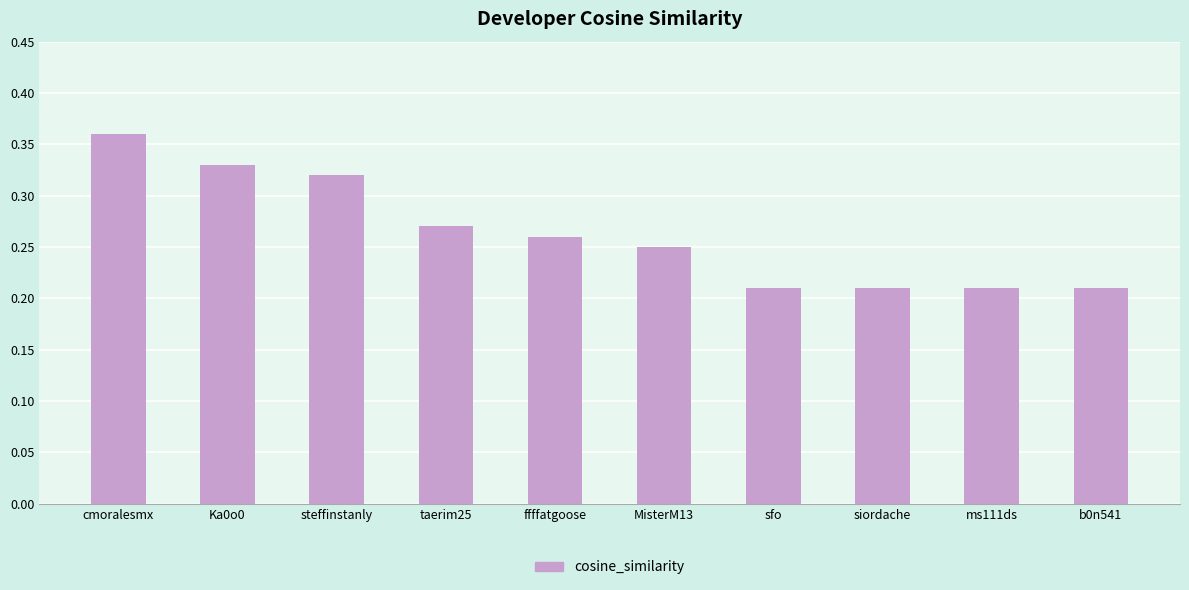

What is the difference between the values at steffinstanly and b0n541?

0.1